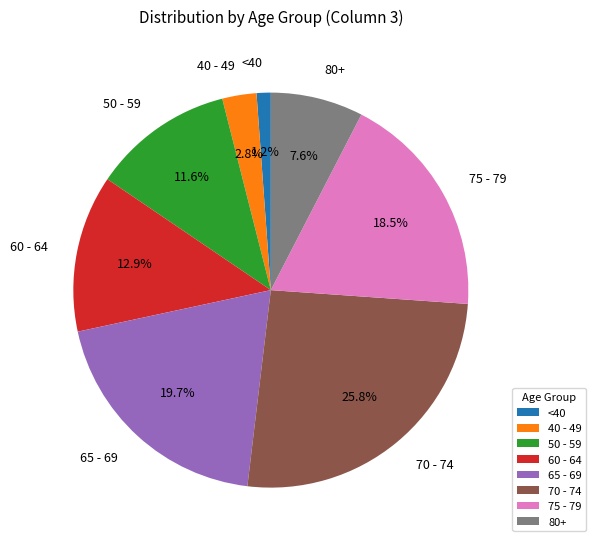

Is there a majority slice in this chart?

No